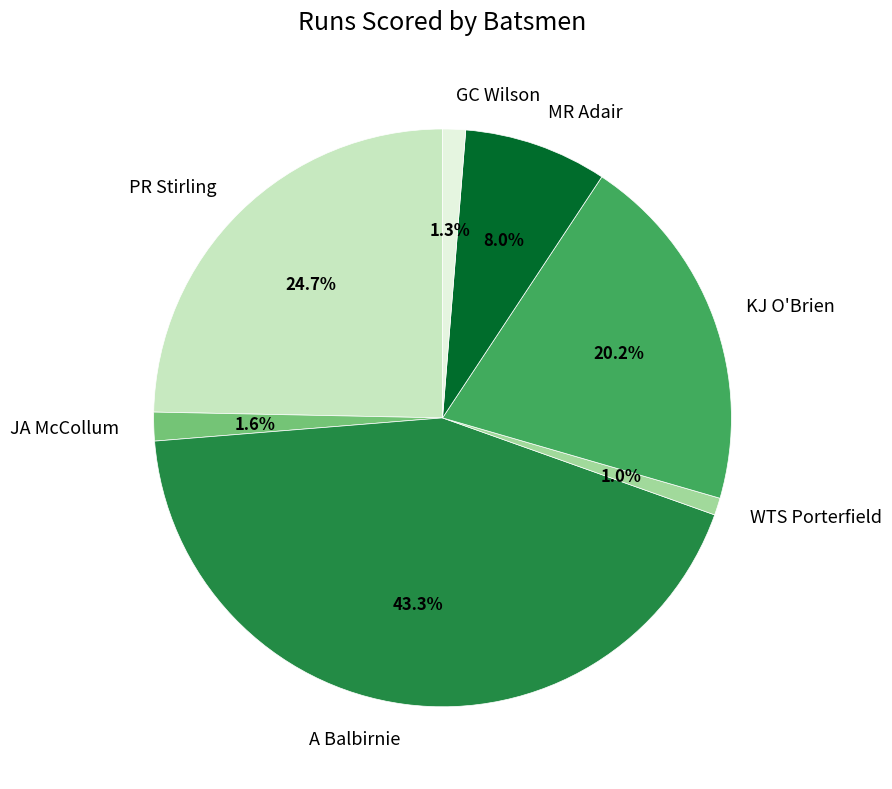

What percentage is the PR Stirling slice, to the nearest percent?

25%